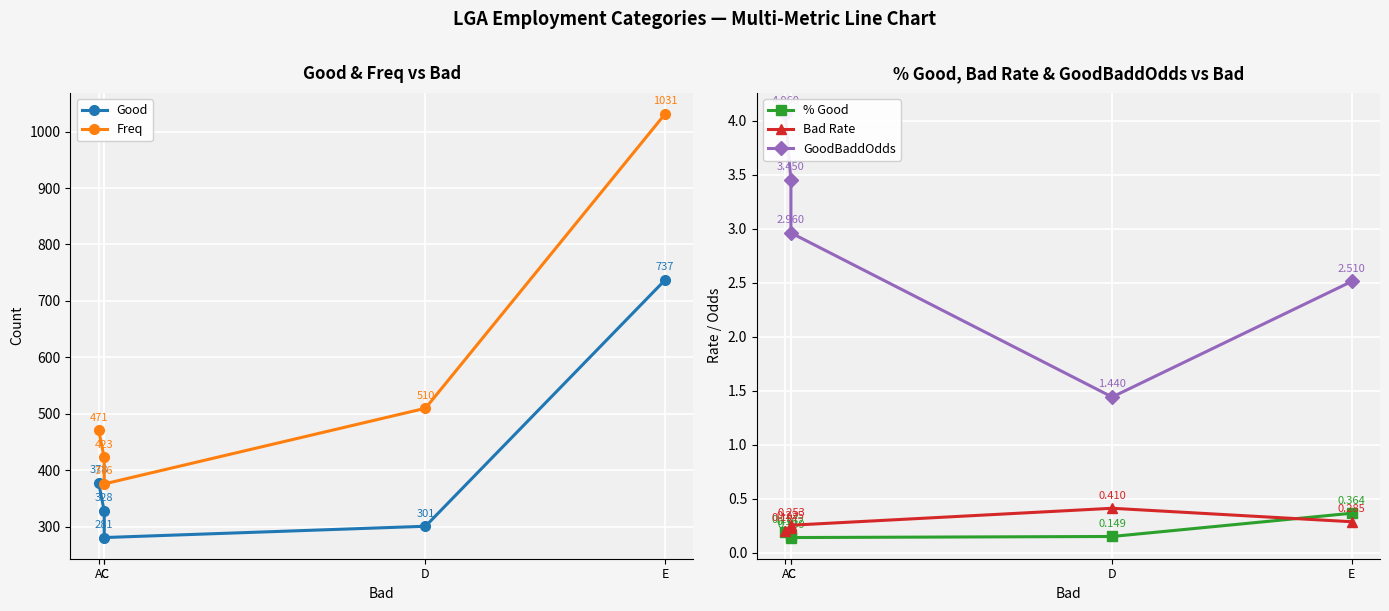

What is the difference between the maximum and minimum values in the Bad Rate series?

0.2